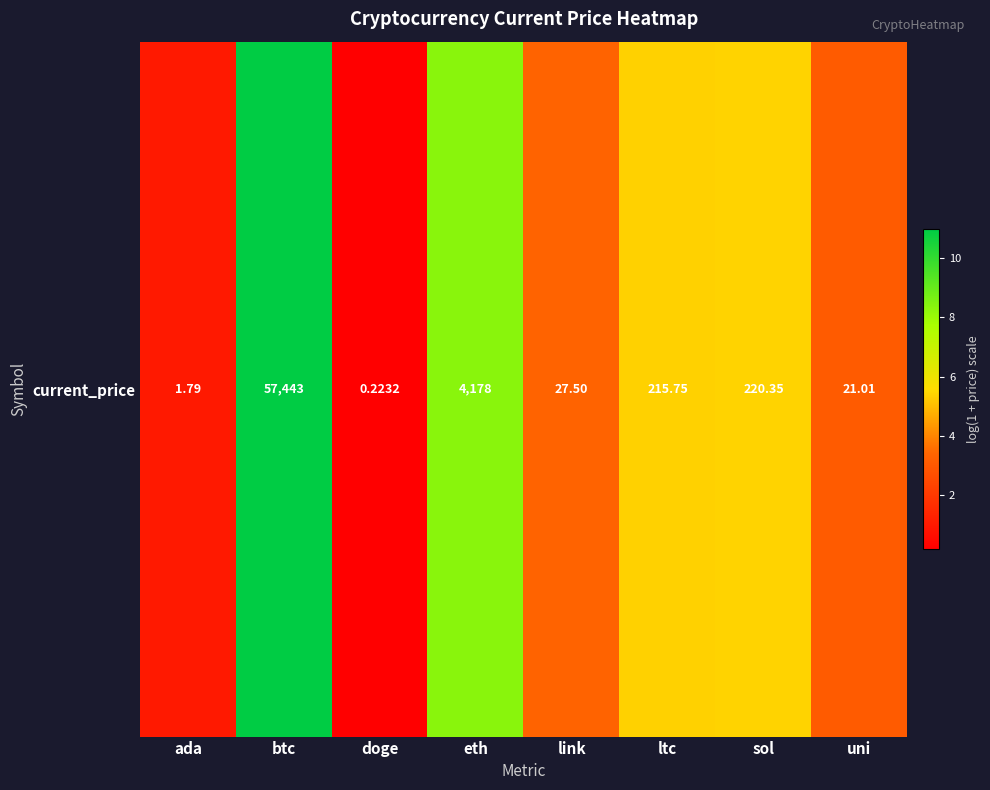

Reading left to right, transcribe all the data shown in this chart.

ada=1.0	btc=11.0	doge=0.2	eth=8.3	link=3.3	ltc=5.4	sol=5.4	uni=3.1